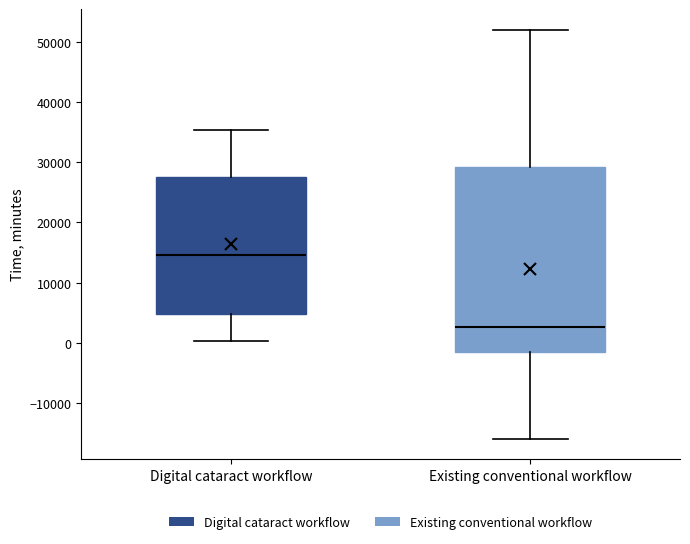

Where is the upper edge of the box for Existing conventional workflow on the y-axis? The values are not printed on the chart, so give them approximately, as read against the axis.

29000